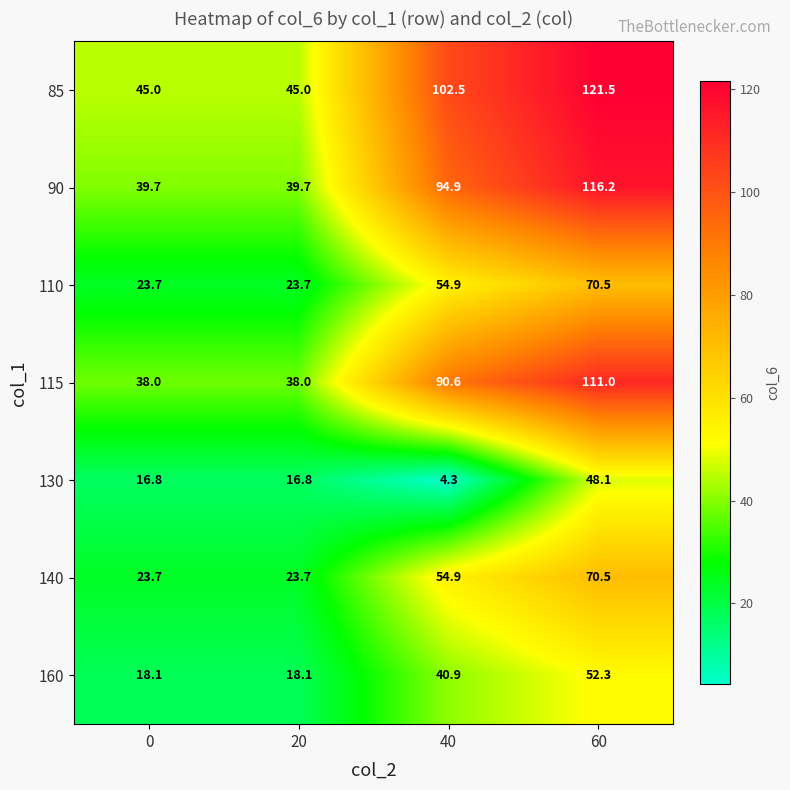

What is the greatest value displayed?

121.5